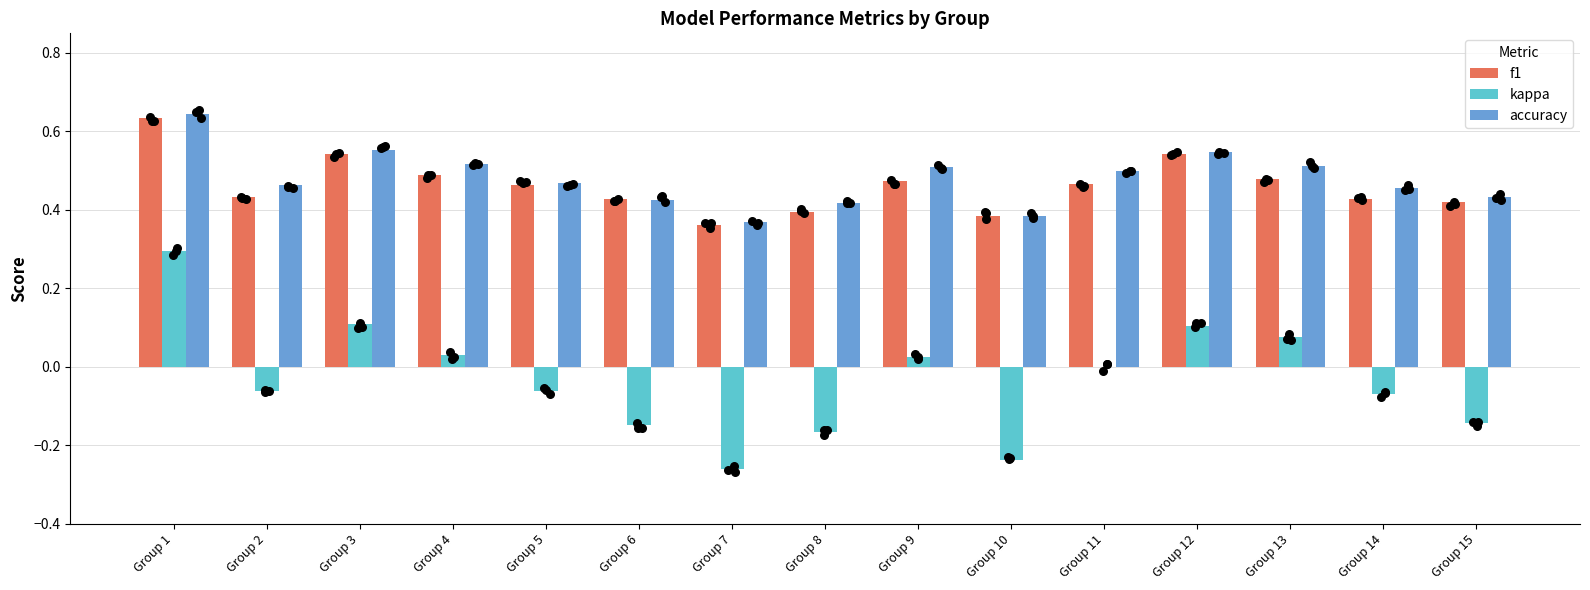

At how many categories does at least one series exceed 0?

15